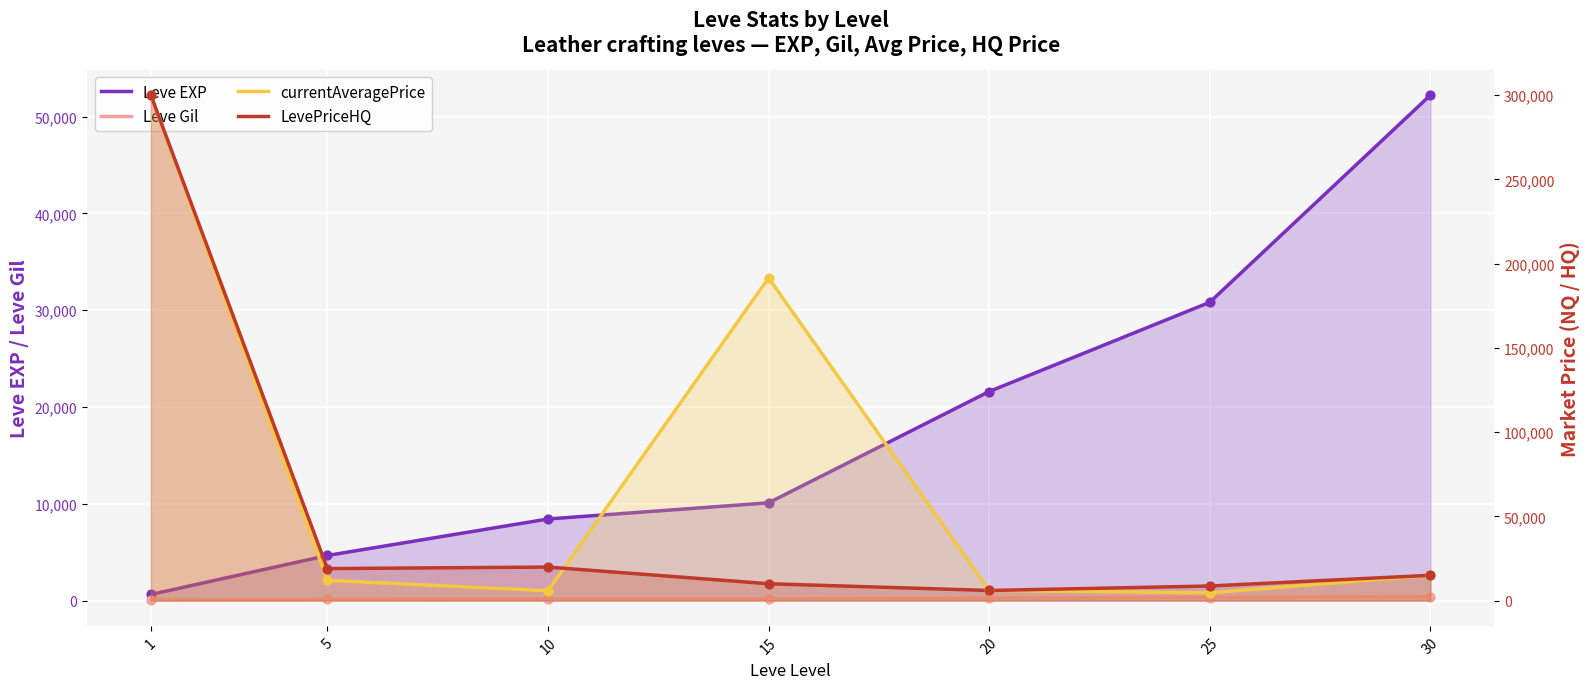

Which series contains the highest Y value?

currentAveragePrice